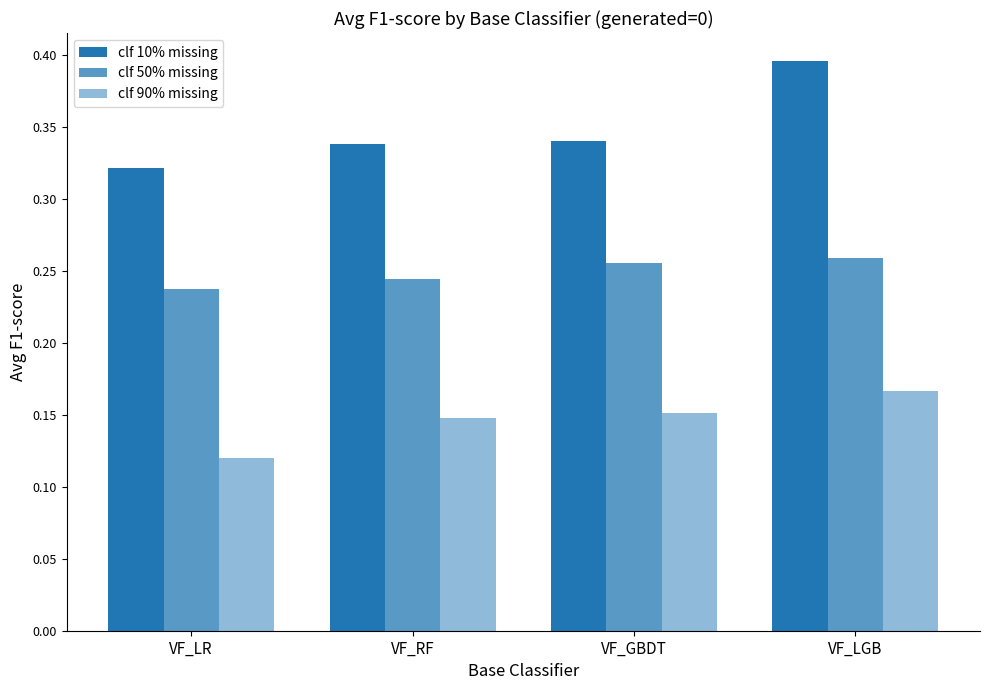

Count the number of categories in the chart.

4